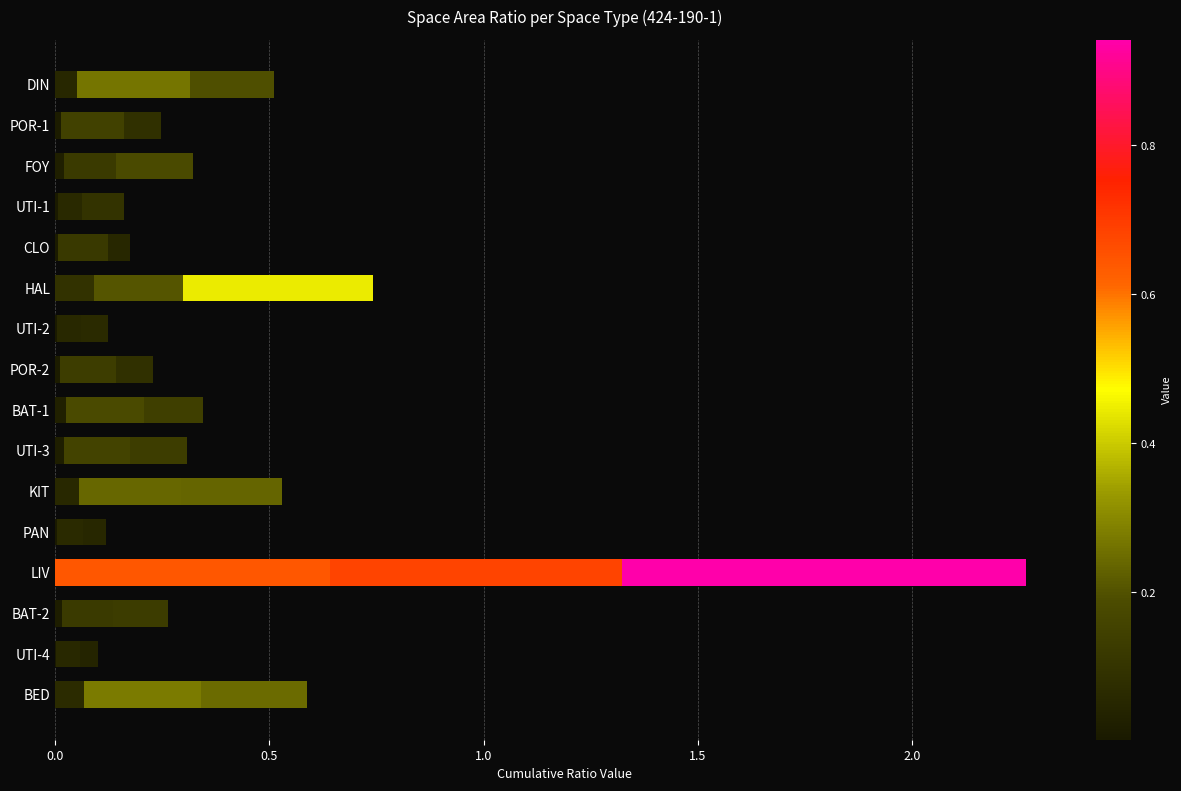

Is it true that 공간면적(m2) equals 0.6 at LIV?

True